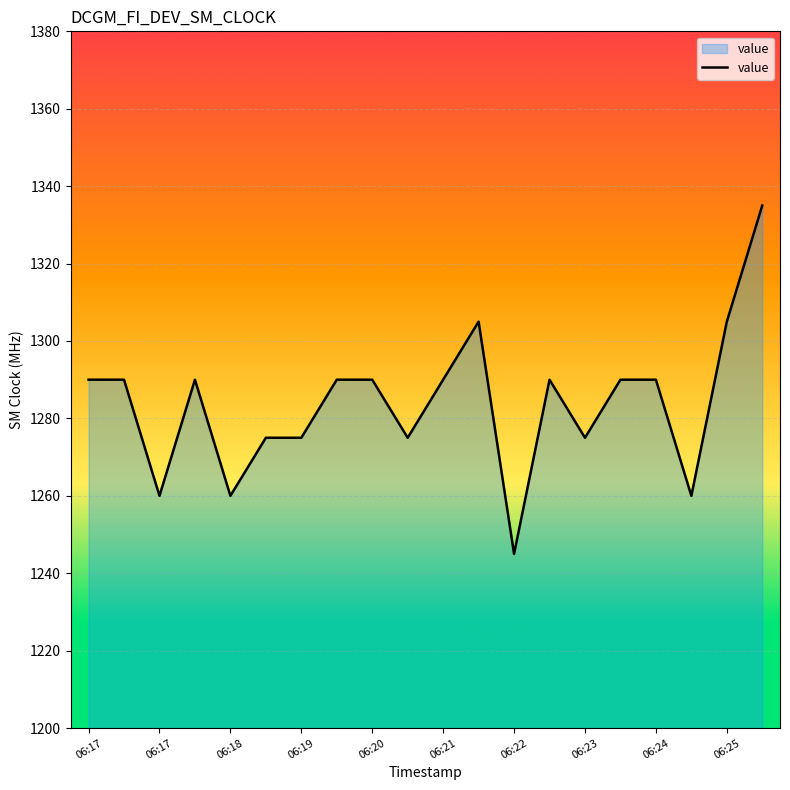

What is the minimum value shown in the chart?

1245